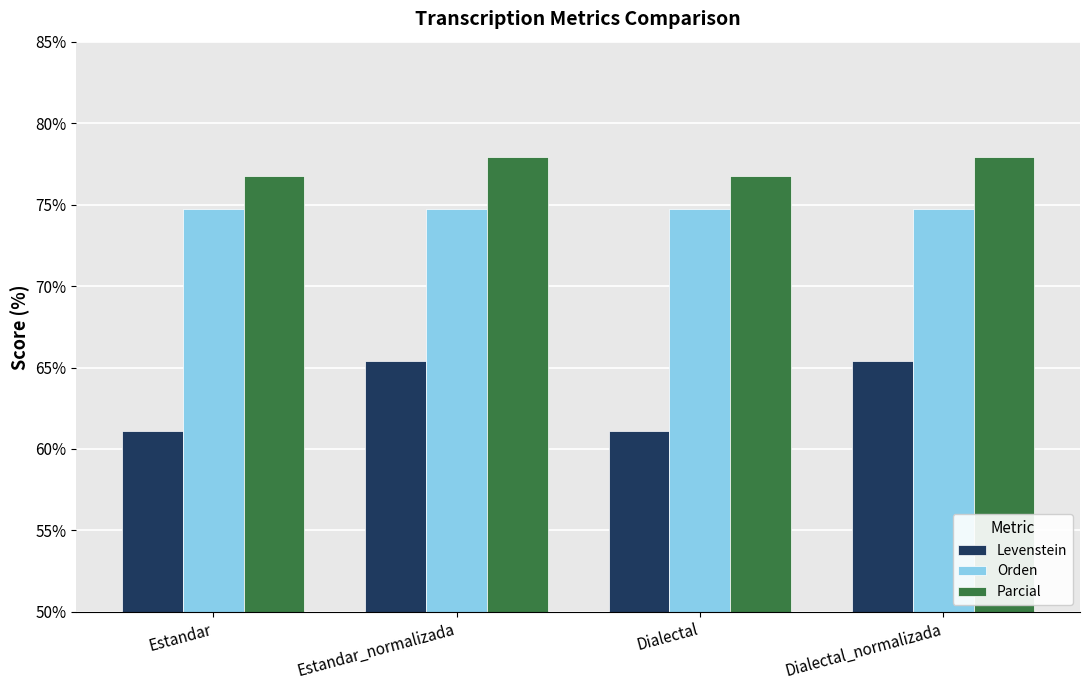

Which series changed the most between Dialectal and Dialectal_normalizada?

Levenstein